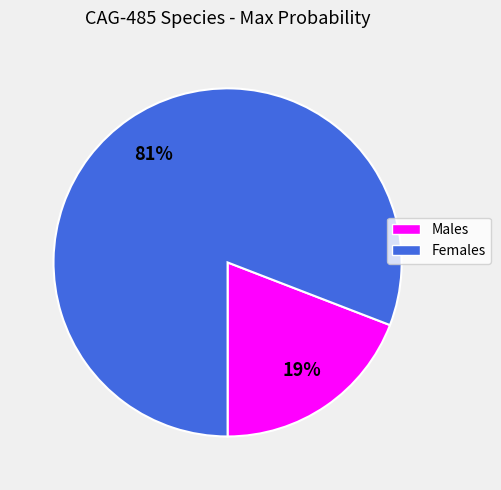

Which slice is the smallest?

Males